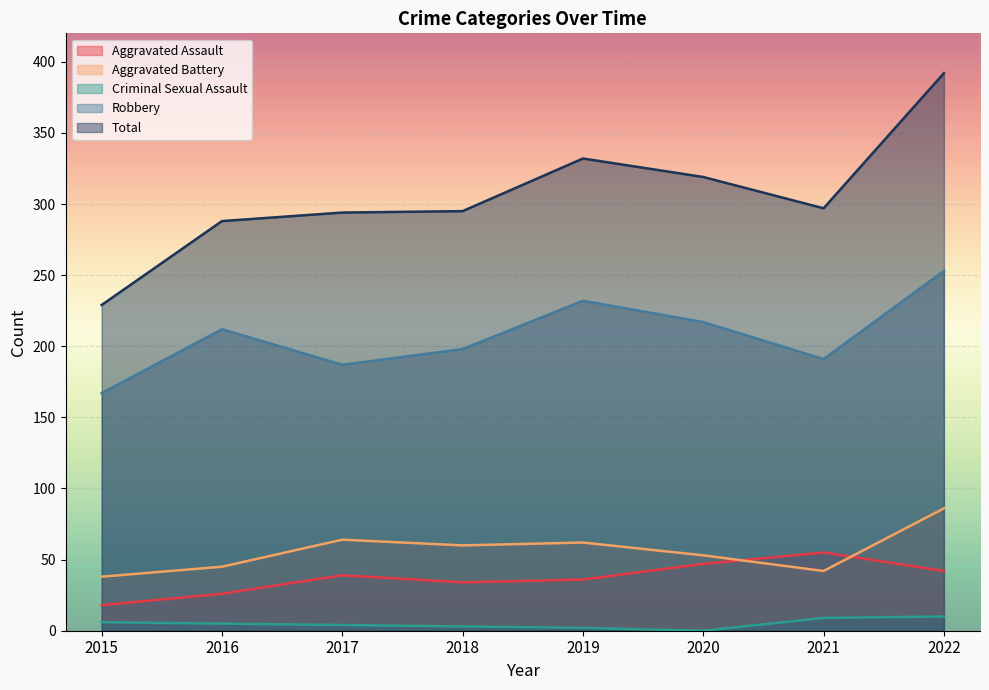

The value of Aggravated Assault at 2019 is 14. True or false?

False